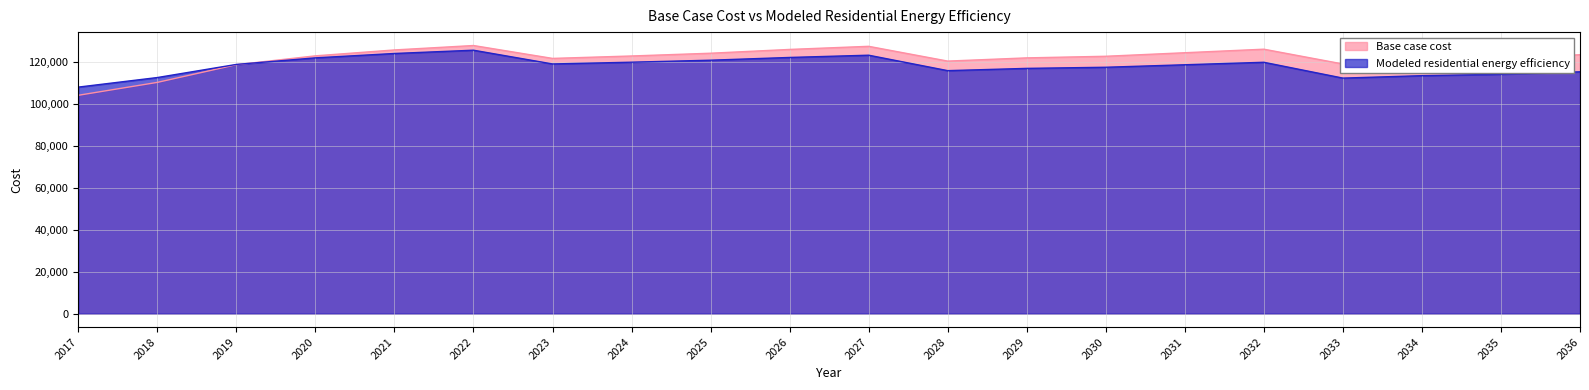

What value does the Modeled residential energy efficiency series have at 2031?

118874.0